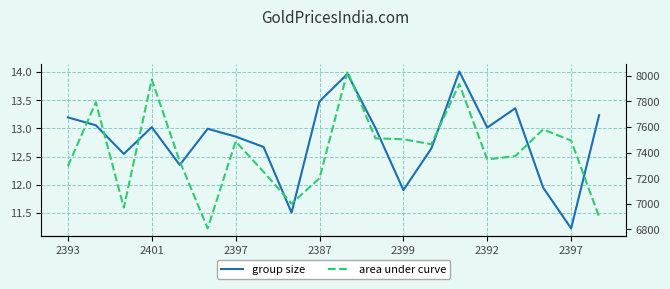

In area under curve, how many points are higher than both neighbors (excluding endpoints)?

6